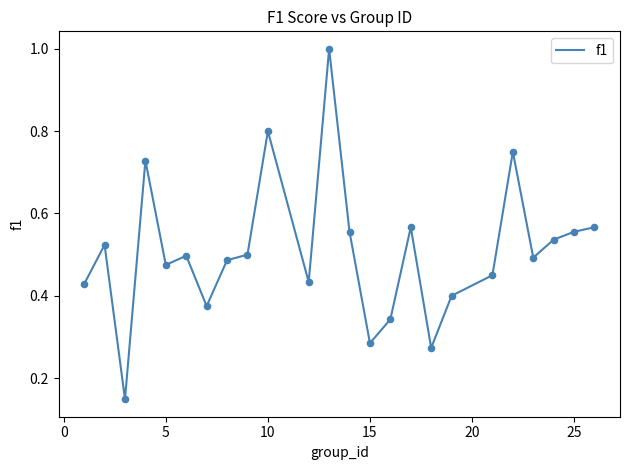

What is the difference between the maximum and minimum values?

0.9